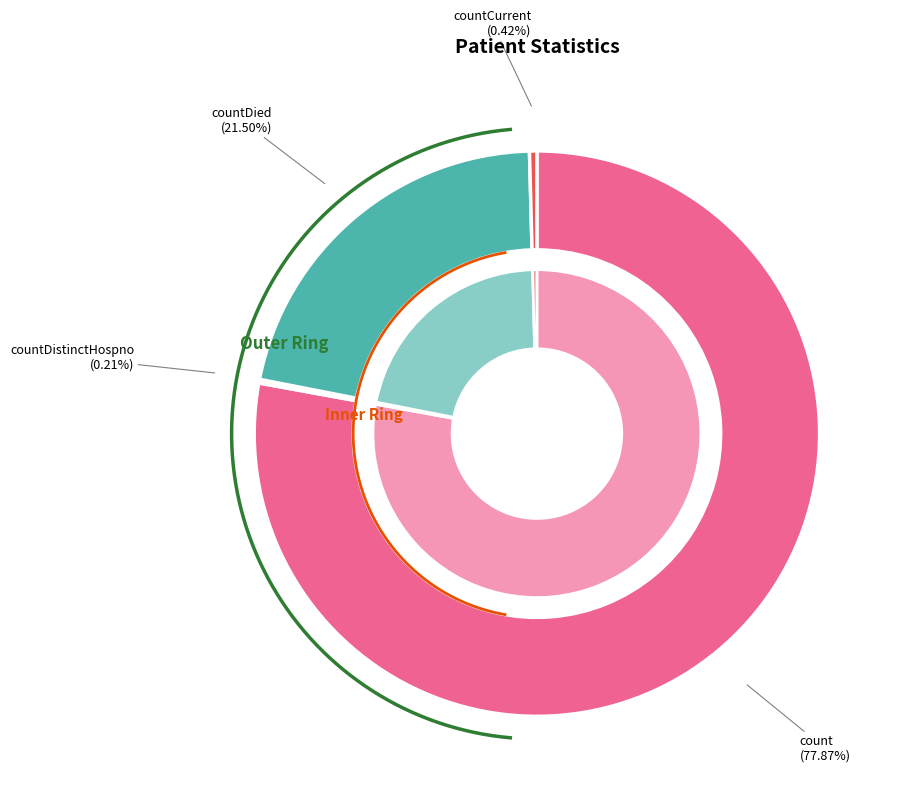

Combined, what portion of the pie is countDied and countCurrent?

21.9%